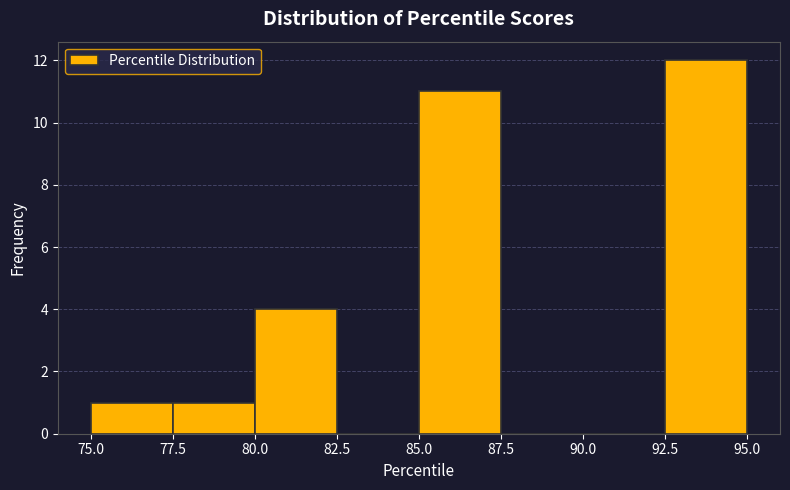

Which range on the x-axis has the tallest bar?

92.5 to 95.0